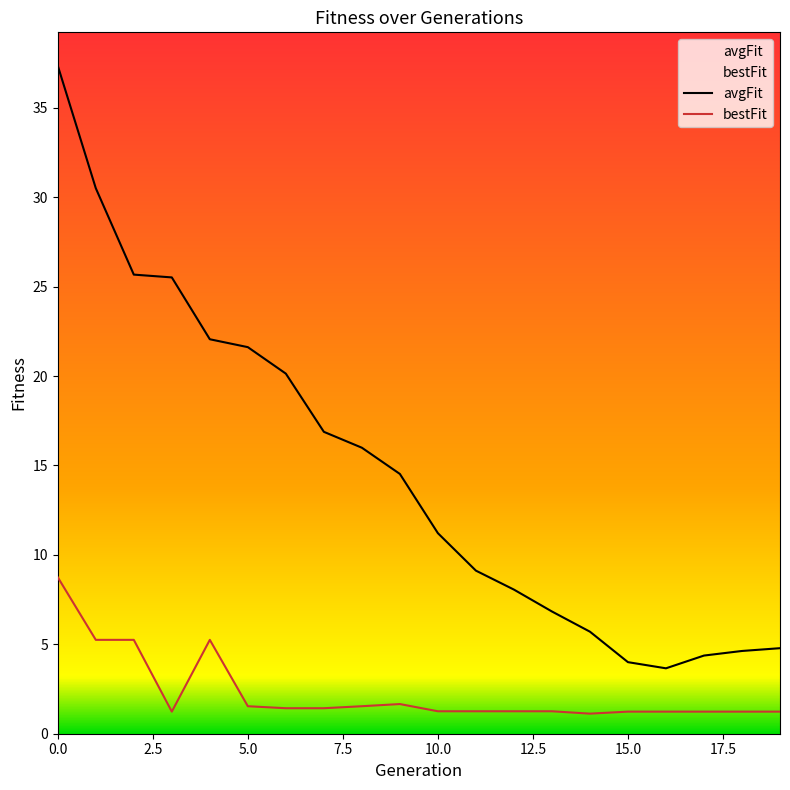

True or false: bestFit has more than 2 points higher than both neighbors.

False